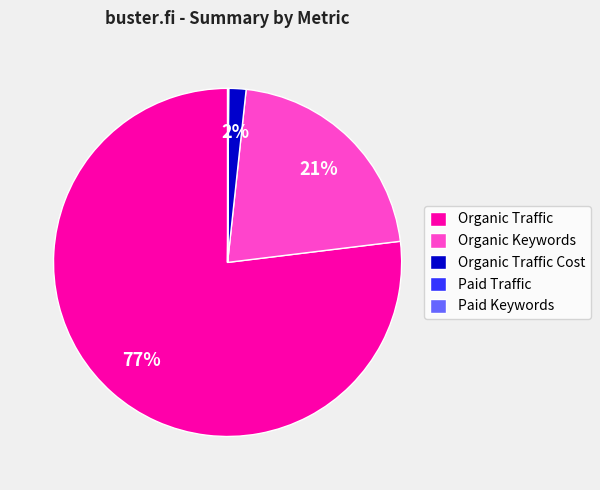

Which category accounts for the majority?

Organic Traffic